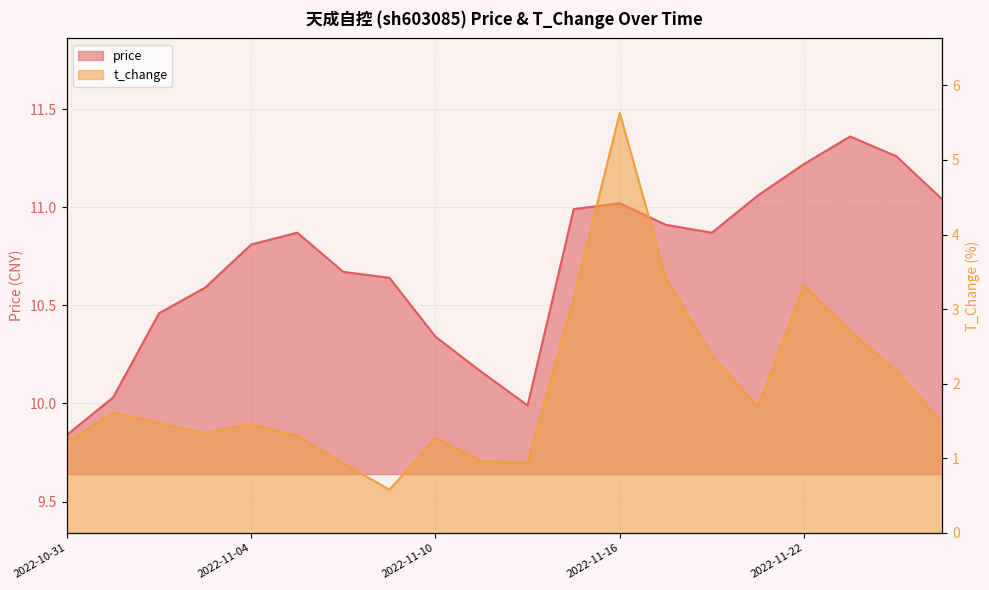

Rank the categories by t_change value from lowest to highest.

2022-11-09, 2022-11-08, 2022-11-14, 2022-11-11, 2022-10-31, 2022-11-10, 2022-11-07, 2022-11-03, 2022-11-04, 2022-11-02, 2022-11-25, 2022-11-01, 2022-11-21, 2022-11-24, 2022-11-18, 2022-11-23, 2022-11-15, 2022-11-22, 2022-11-17, 2022-11-16